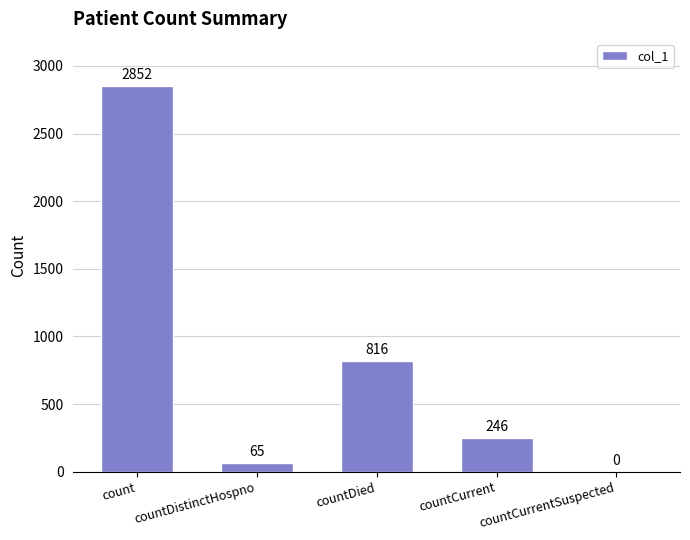

How many series are shown in this chart?

1